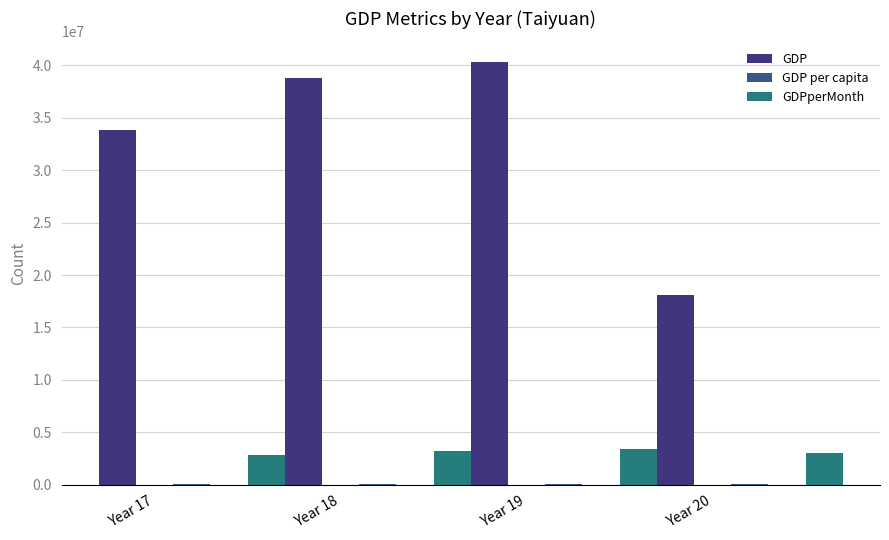

List the labels in order of GDPperMonth value, largest first.

Year 19, Year 18, Year 20, Year 17